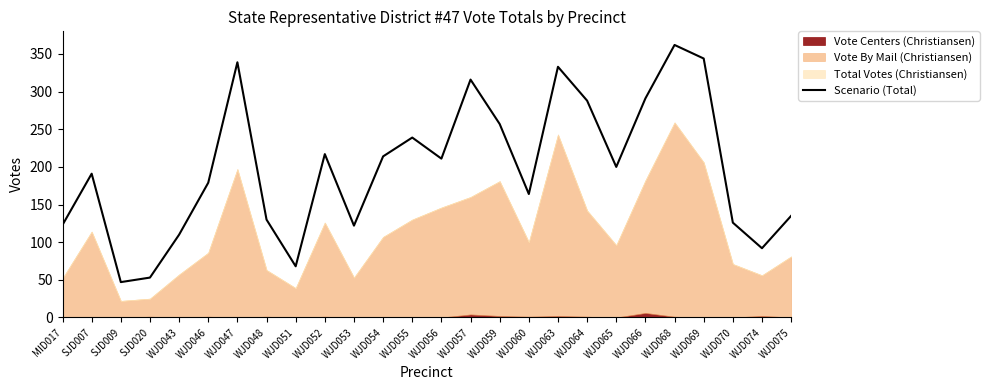

Rank the categories by value from lowest to highest.

SJD009, SJD020, WJD051, WJD074, WJD043, WJD053, MID017, WJD070, WJD048, WJD075, WJD060, WJD046, SJD007, WJD065, WJD056, WJD054, WJD052, WJD055, WJD059, WJD064, WJD066, WJD057, WJD063, WJD047, WJD069, WJD068